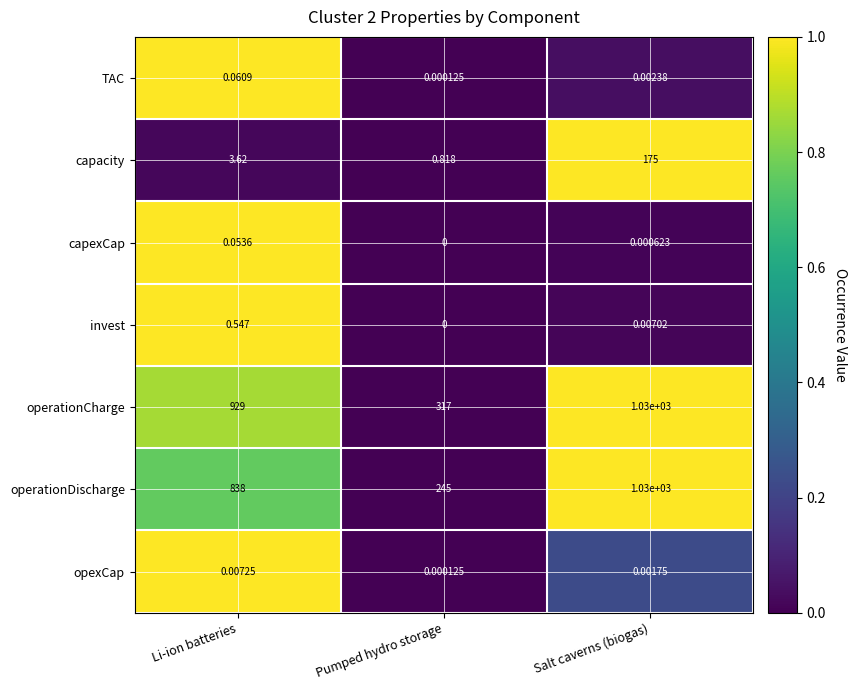

Which series has the largest range (max minus min)?

operationDischarge